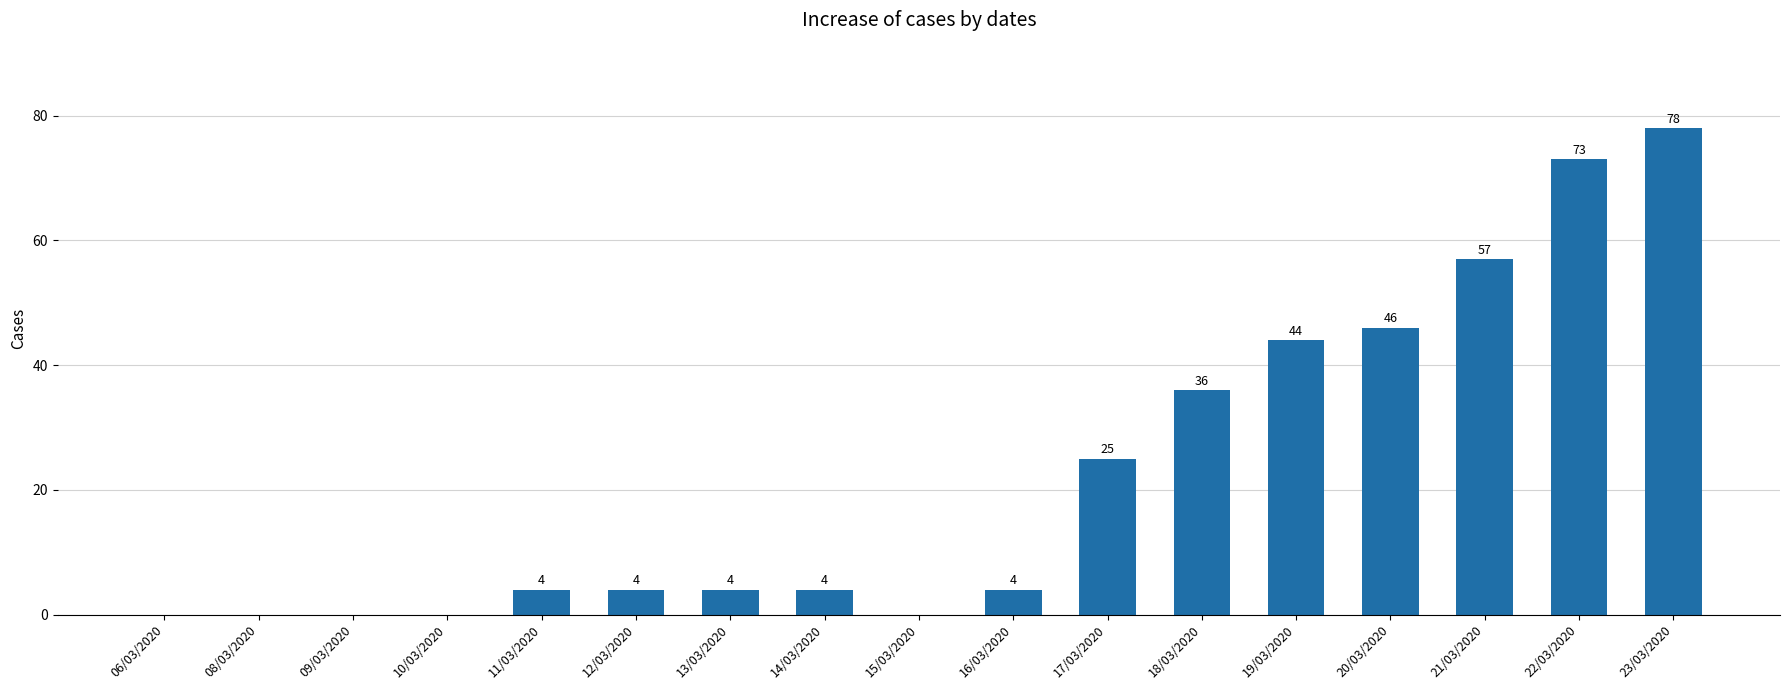

What is the sum of the values at 11/03/2020 and 21/03/2020?

61